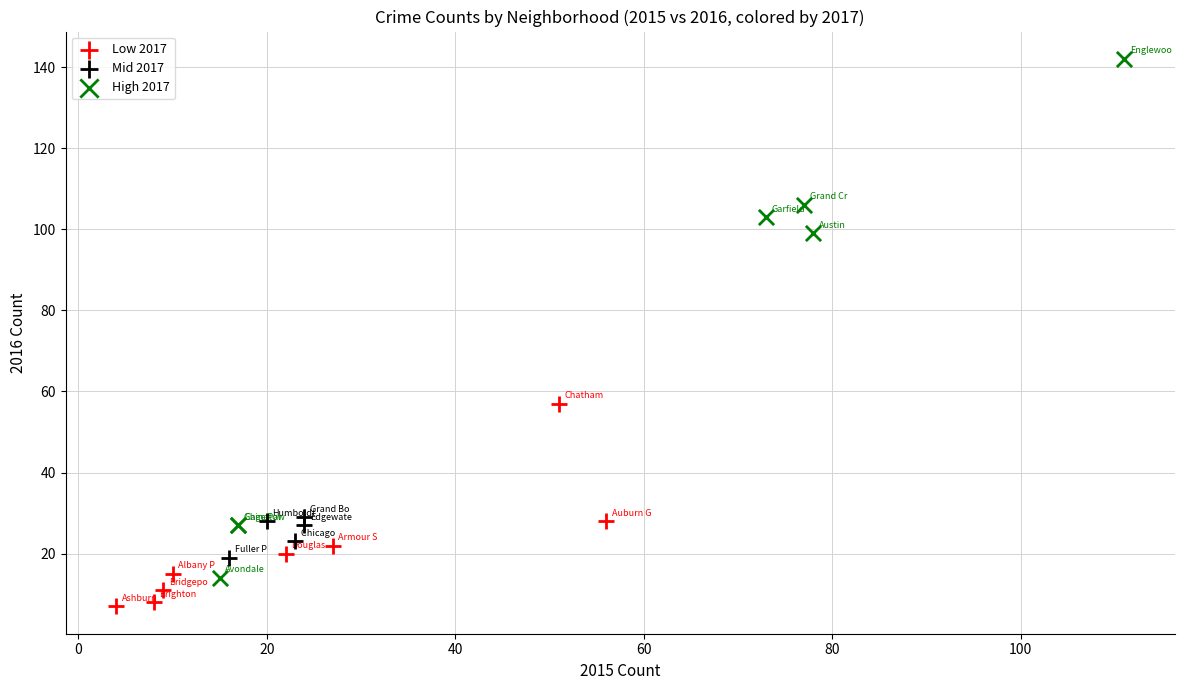

Which series contains the highest Y value?

High 2017